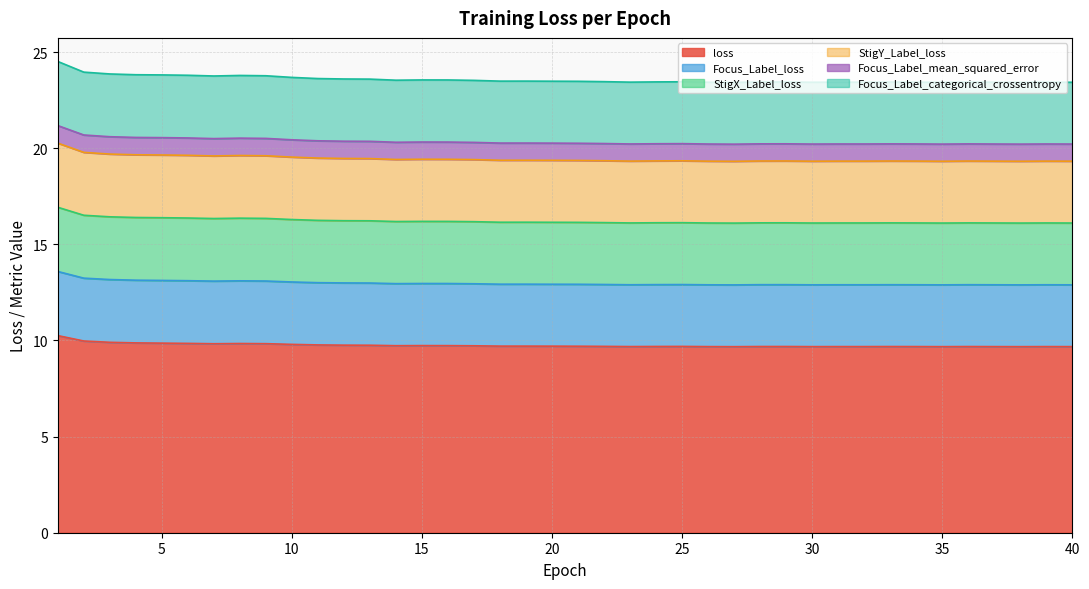

How many interior local peaks does the Focus_Label_loss series have?

9